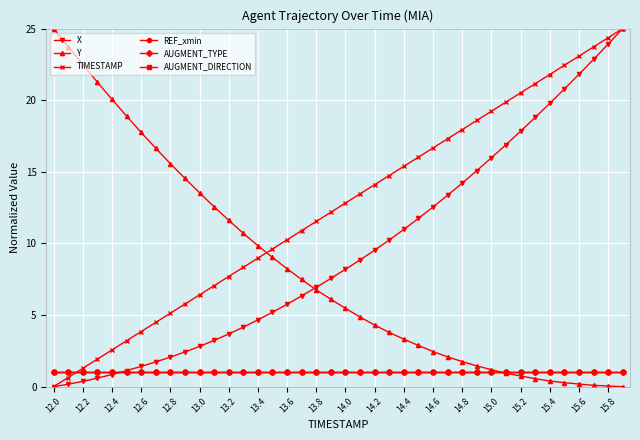

Does the chart have visible grid lines?

Yes